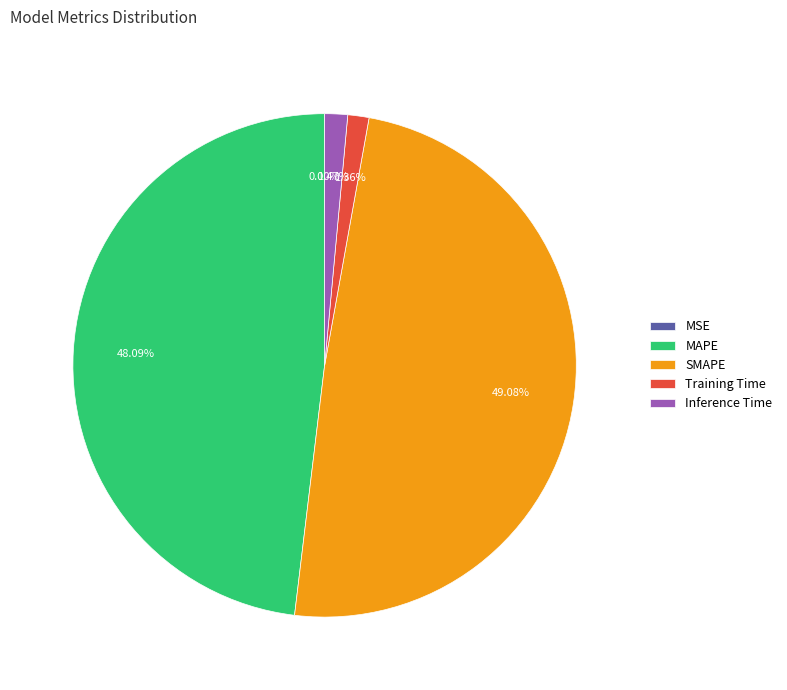

Does SMAPE represent more than half of the total?

No